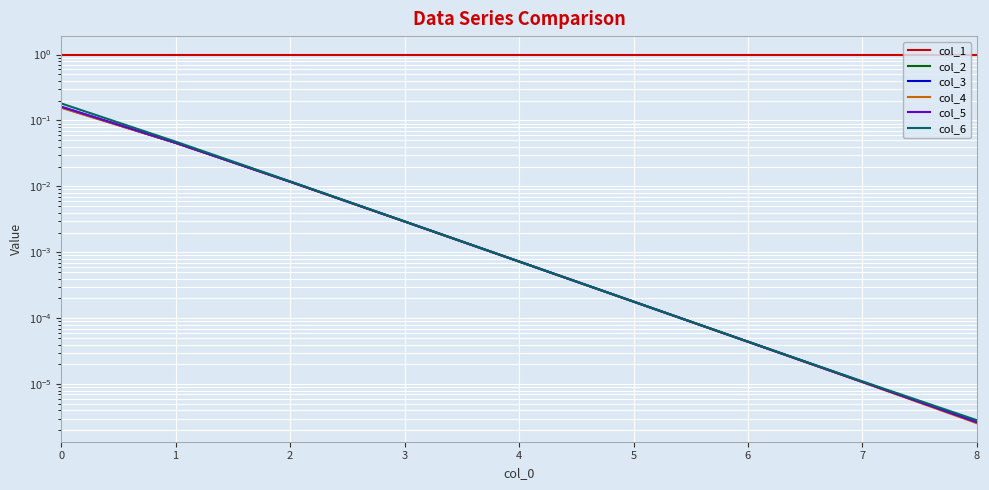

Reading left to right, list all the values displayed in this chart.

col_1: 0=1.0	1=1.0	2=1.0	3=1.0	4=1.0	5=1.0	6=1.0	7=1.0	8=1.0
col_2: 0=0.2	1=0.0	2=0.0	3=0.0	4=0.0	5=0.0	6=0.0	7=0.0	8=0.0
col_3: 0=0.2	1=0.0	2=0.0	3=0.0	4=0.0	5=0.0	6=0.0	7=0.0	8=0.0
col_4: 0=0.2	1=0.0	2=0.0	3=0.0	4=0.0	5=0.0	6=0.0	7=0.0	8=0.0
col_5: 0=0.2	1=0.0	2=0.0	3=0.0	4=0.0	5=0.0	6=0.0	7=0.0	8=0.0
col_6: 0=0.2	1=0.0	2=0.0	3=0.0	4=0.0	5=0.0	6=0.0	7=0.0	8=0.0